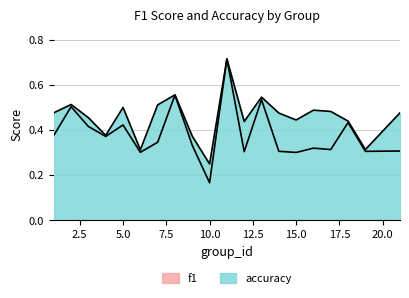

True or false: f1 and accuracy intersect in this chart.

False